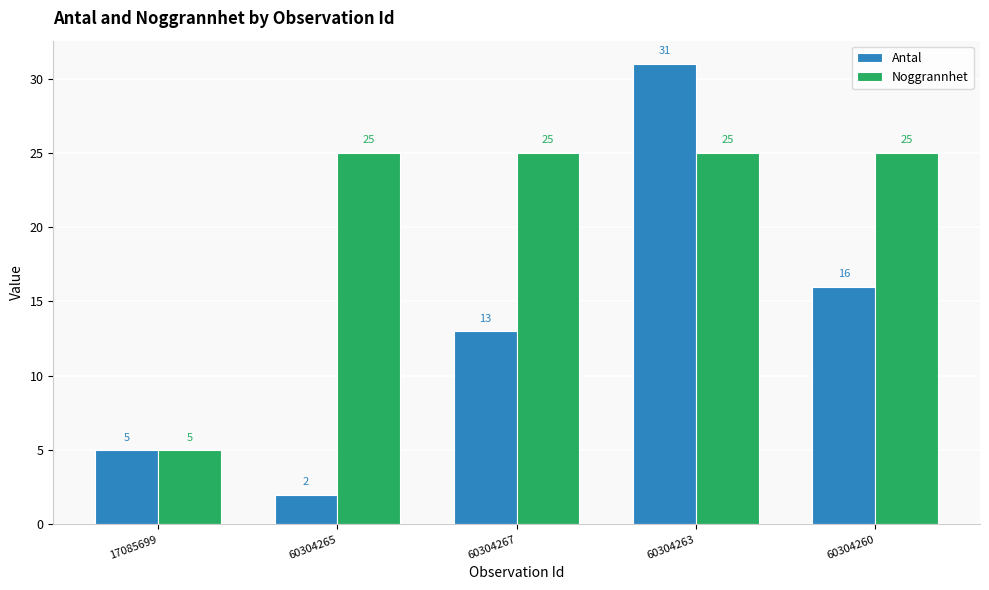

True or false: Antal has a value of 4 at 60304265.

False